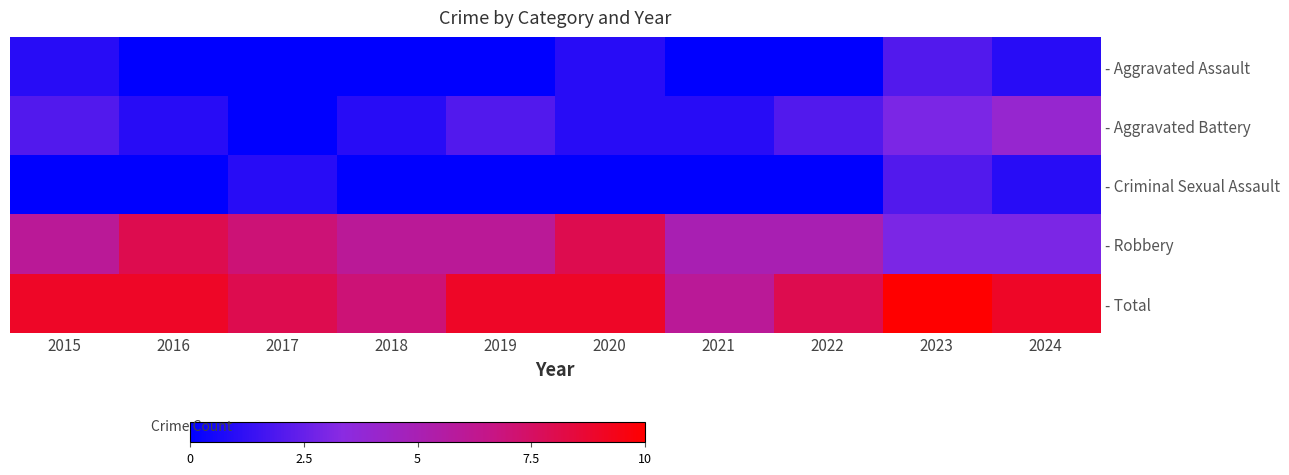

Reading left to right, what are all the values shown in this chart?

- Aggravated Assault: 2015=1	2016=0	2017=0	2018=0	2019=0	2020=1	2021=0	2022=0	2023=2	2024=1
- Aggravated Battery: 2015=2	2016=1	2017=0	2018=1	2019=2	2020=1	2021=1	2022=2	2023=3	2024=4
- Criminal Sexual Assault: 2015=0	2016=0	2017=1	2018=0	2019=0	2020=0	2021=0	2022=0	2023=2	2024=1
- Robbery: 2015=6	2016=8	2017=7	2018=6	2019=6	2020=8	2021=5	2022=5	2023=3	2024=3
- Total: 2015=9	2016=9	2017=8	2018=7	2019=9	2020=9	2021=6	2022=8	2023=10	2024=9